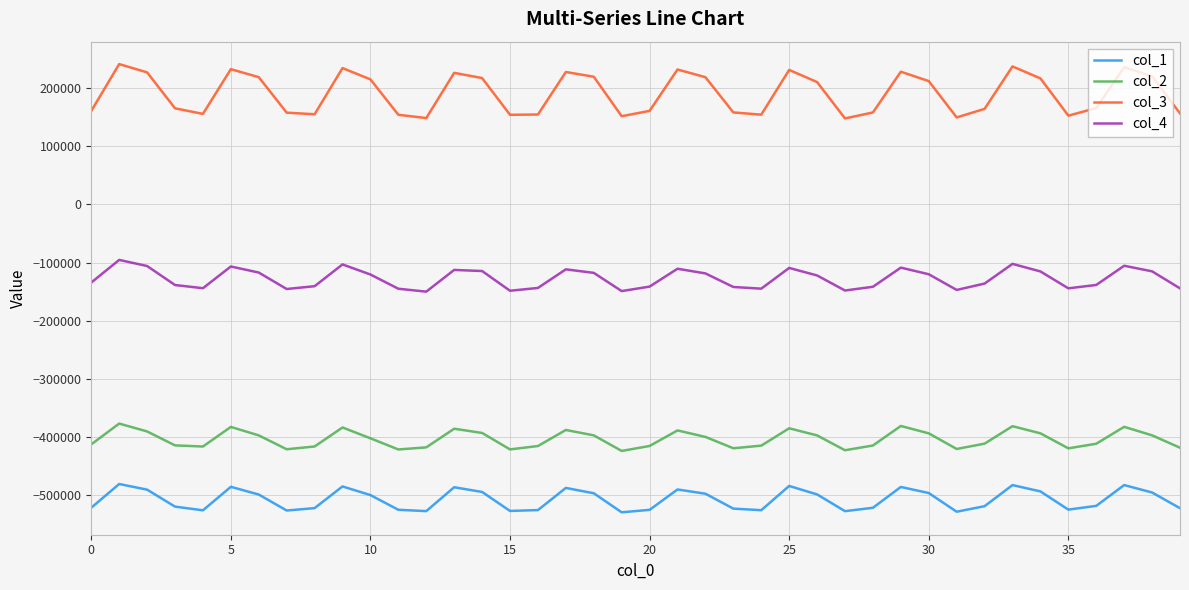

What is the difference between the second highest and second lowest values in the col_4 series?

46818